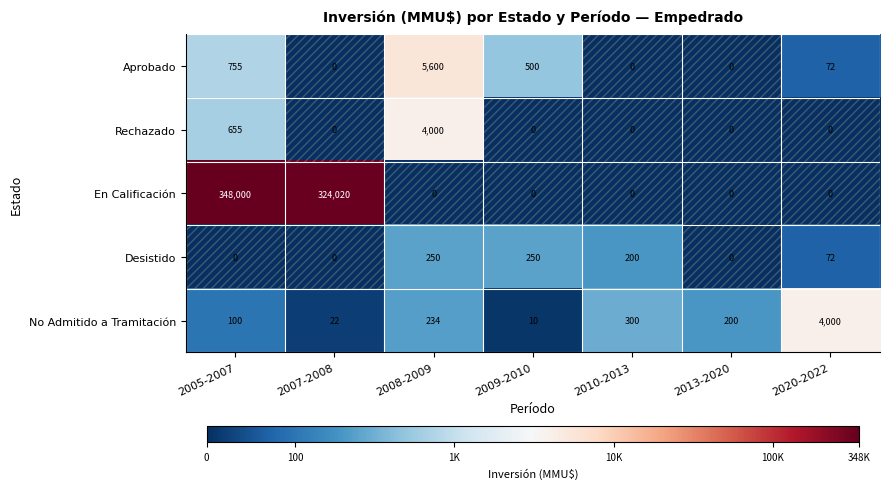

How many data points does each series have?

7